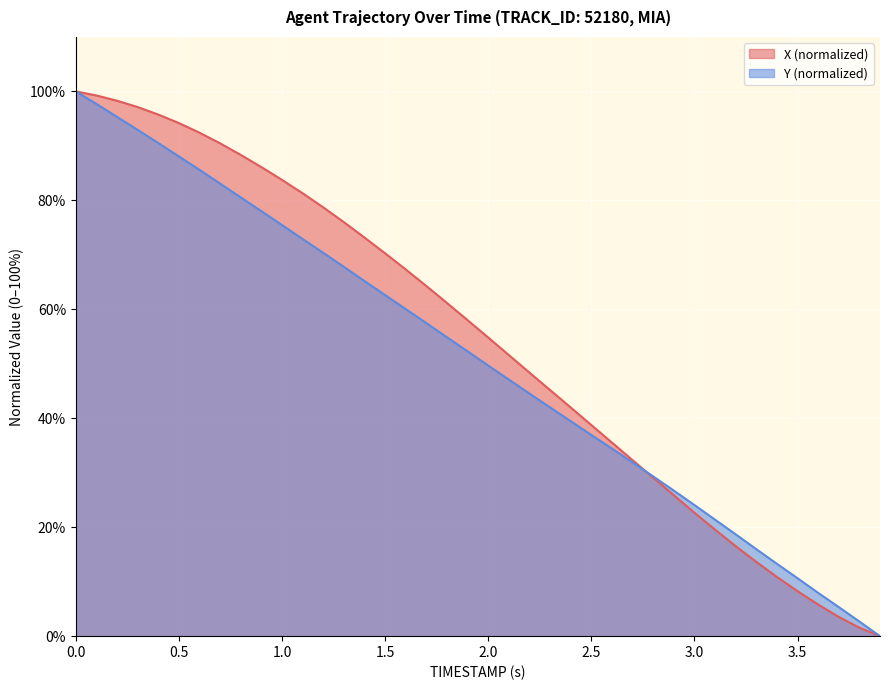

Where do Y and X first cross each other?

2.7 and 2.8